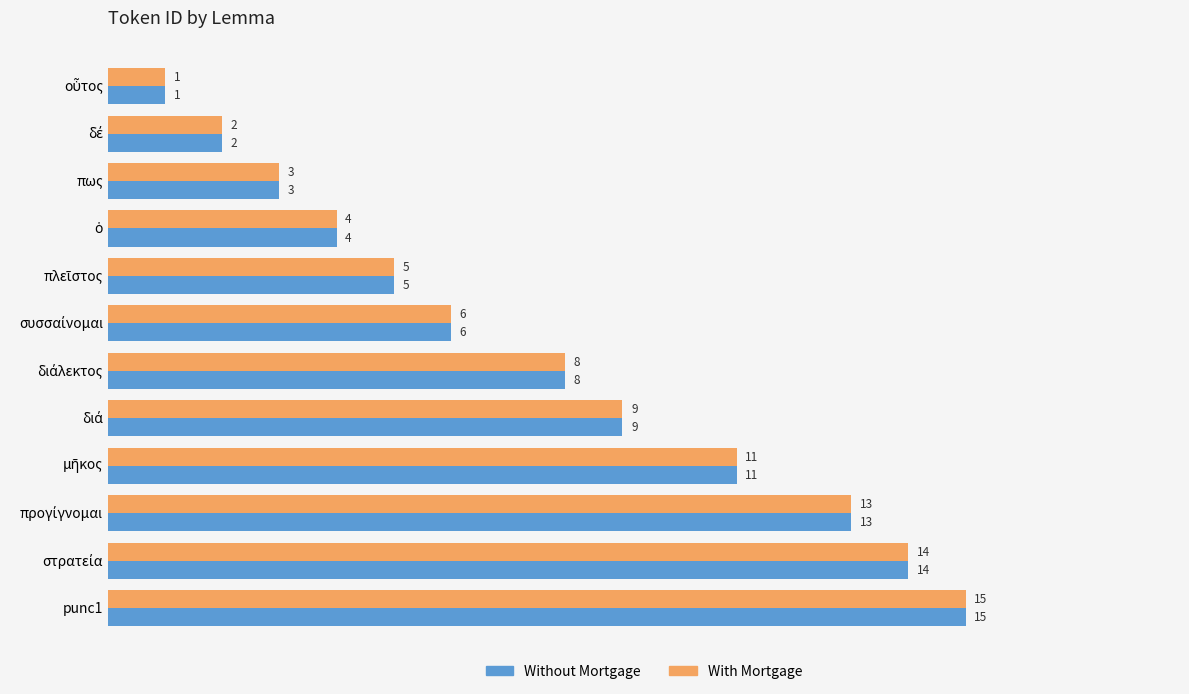

How many data points in With Mortgage are less than 8?

6